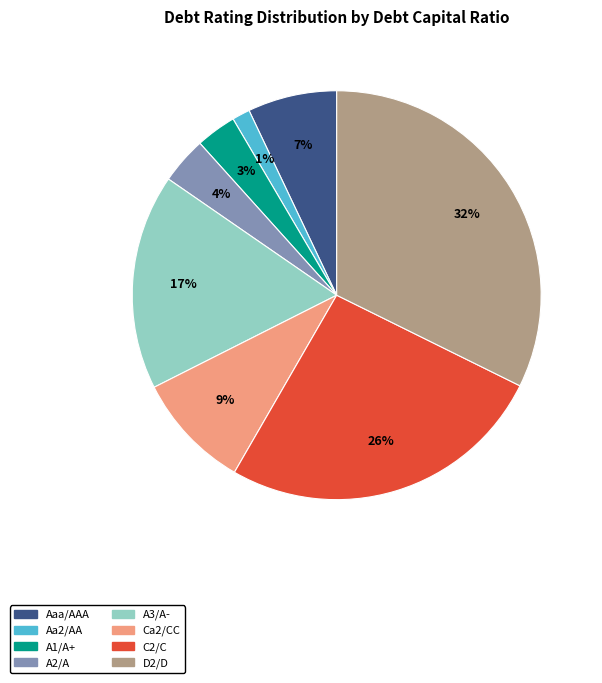

To the nearest percent, what is the difference between the largest and smallest slice percentages?

31%